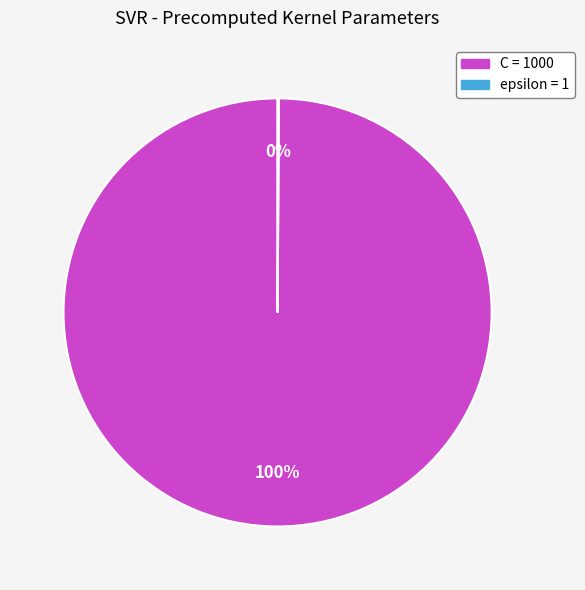

Which slice represents more than half of the pie?

C